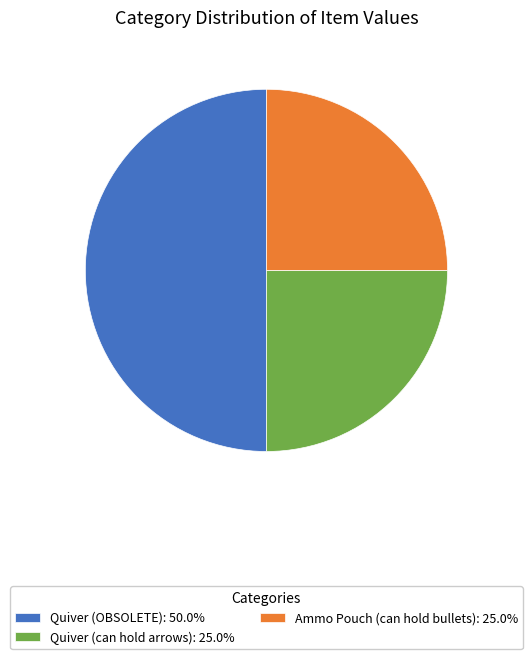

Does Quiver (can hold arrows): 25.0% account for over 50% of the chart?

No